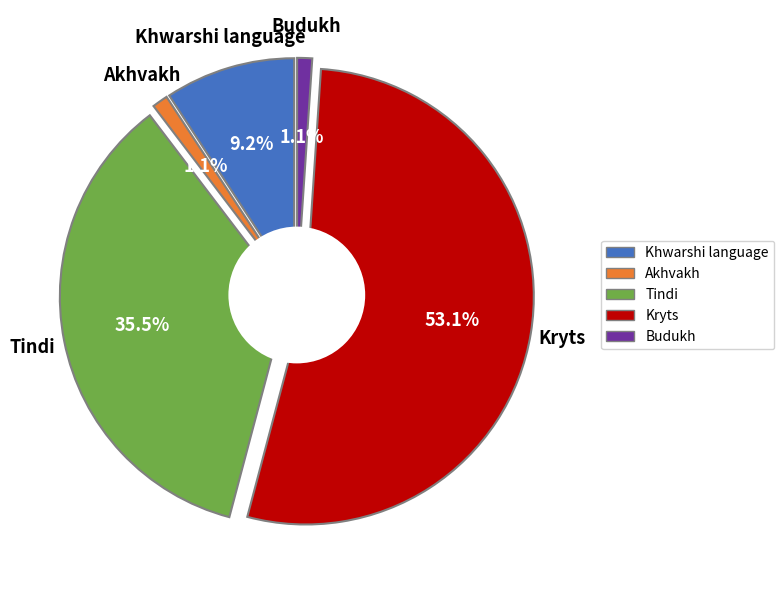

Count the number of slices in the pie.

5